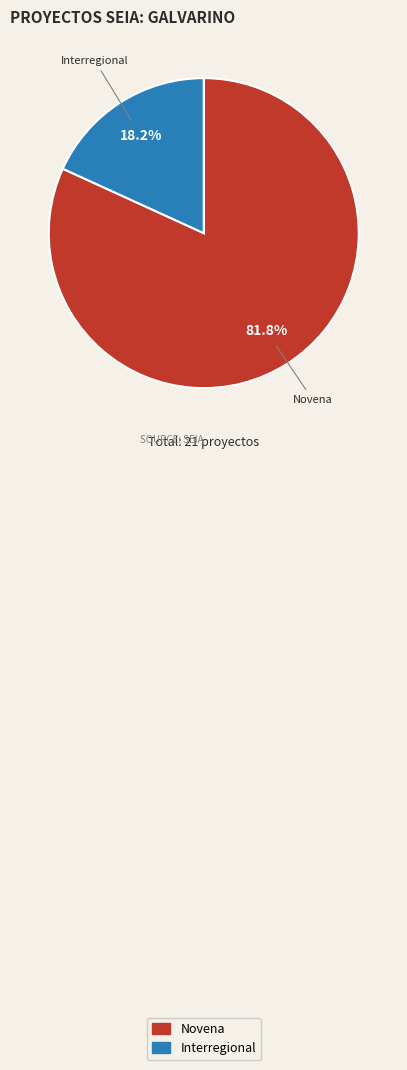

To the nearest percent, what is the combined percentage of Novena and Interregional?

100%